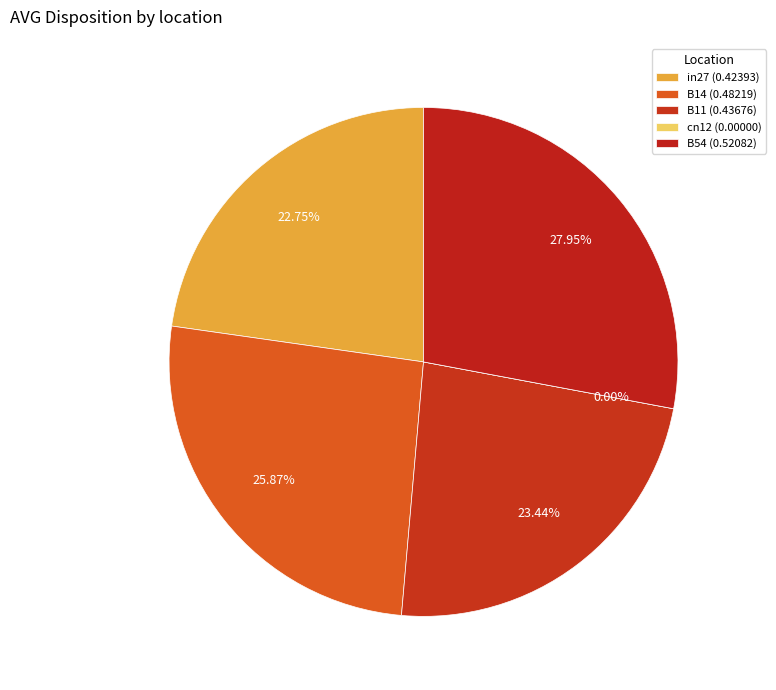

What is the smallest slice in the pie chart?

cn12